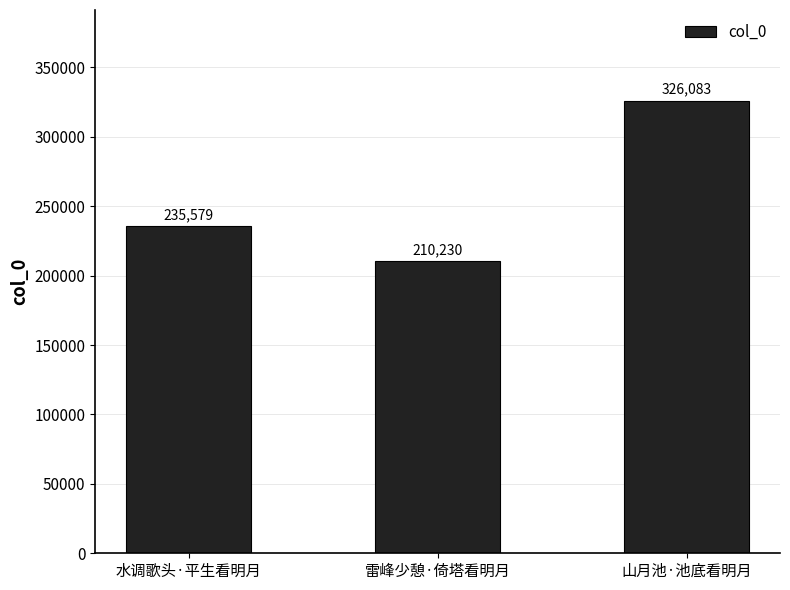

What is the maximum value shown in the chart?

326083